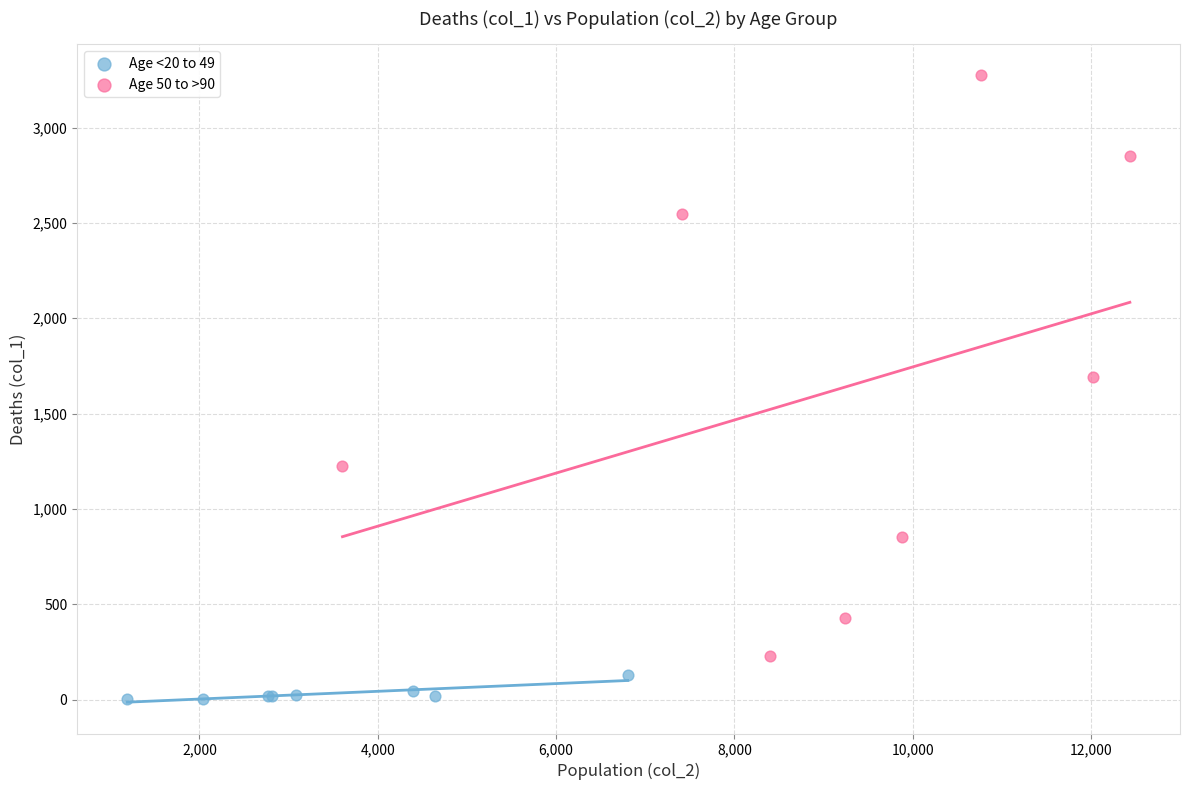

Which series reaches the minimum Y coordinate?

Age <20 to 49